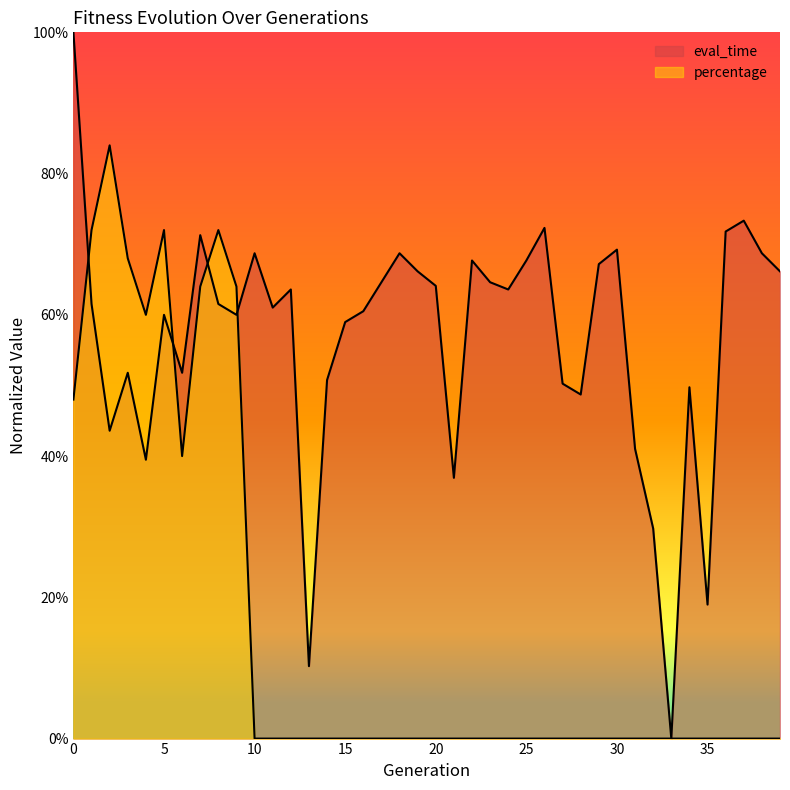

At 0, list the series in order from largest to smallest.

eval_time, percentage